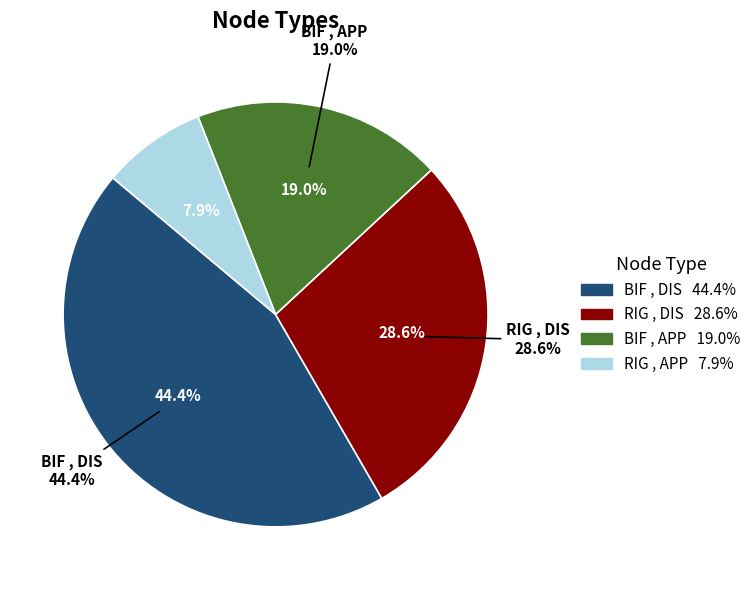

What portion of the pie excludes BIF , DIS ?

55.6%